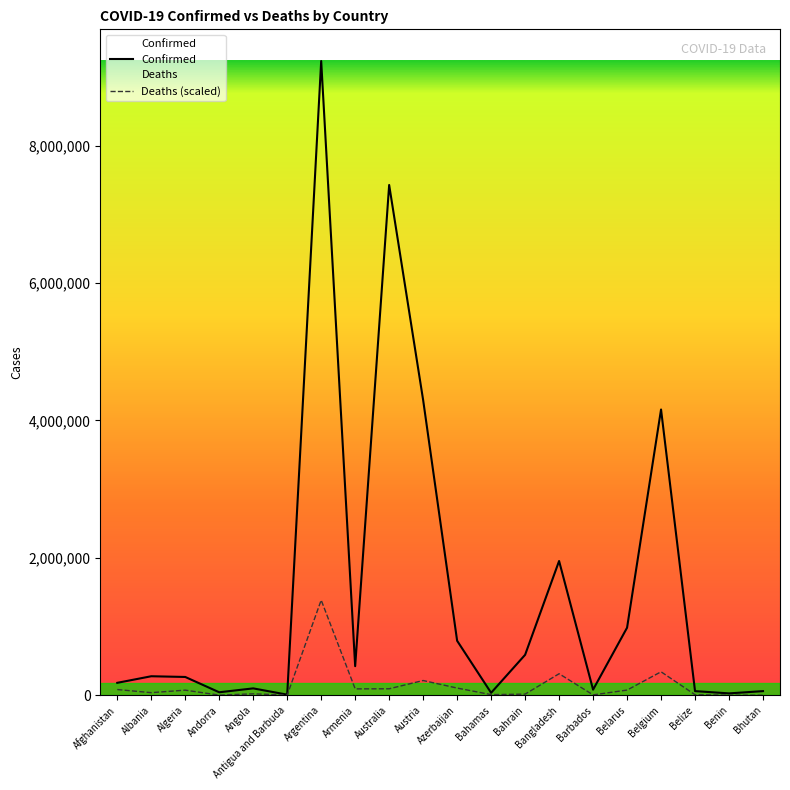

What is the value of the Deaths point at the 18th from the left?

7283.4